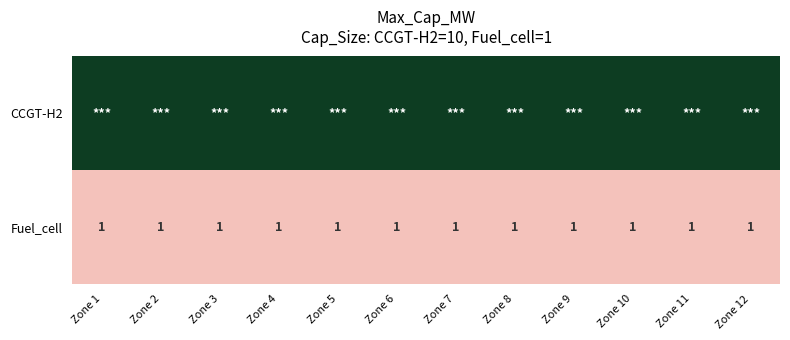

What is the total value across all series at Zone 8?

9